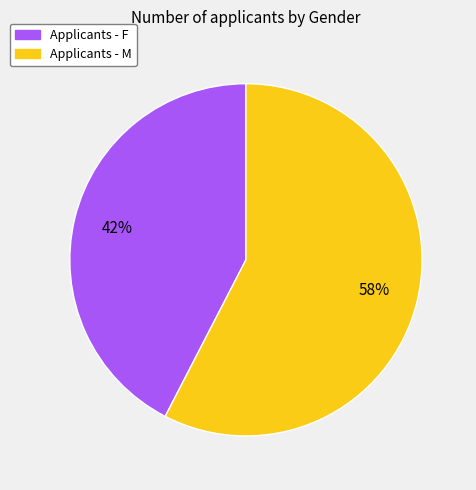

Count the number of slices in the pie.

2